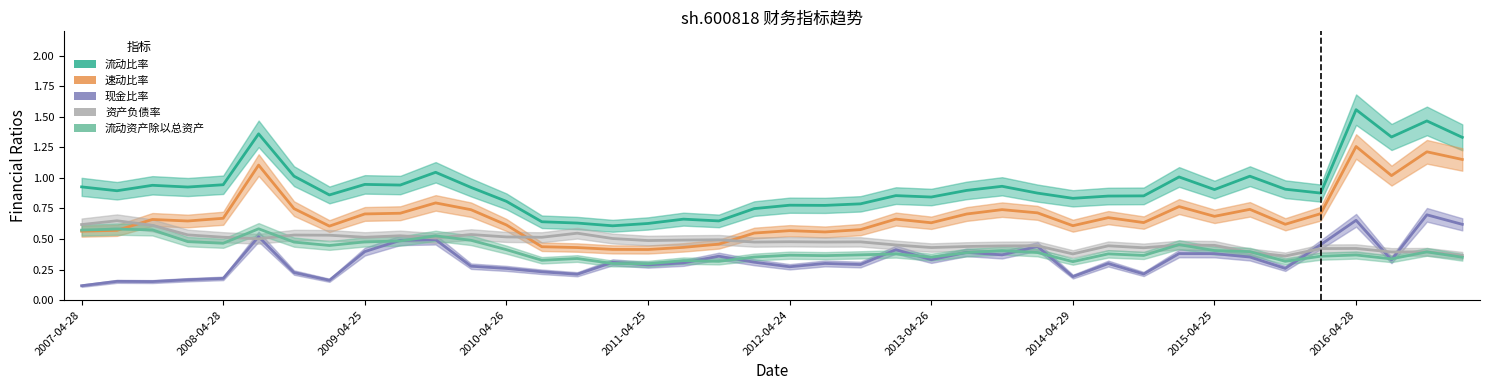

How many lines are shown in the chart?

5